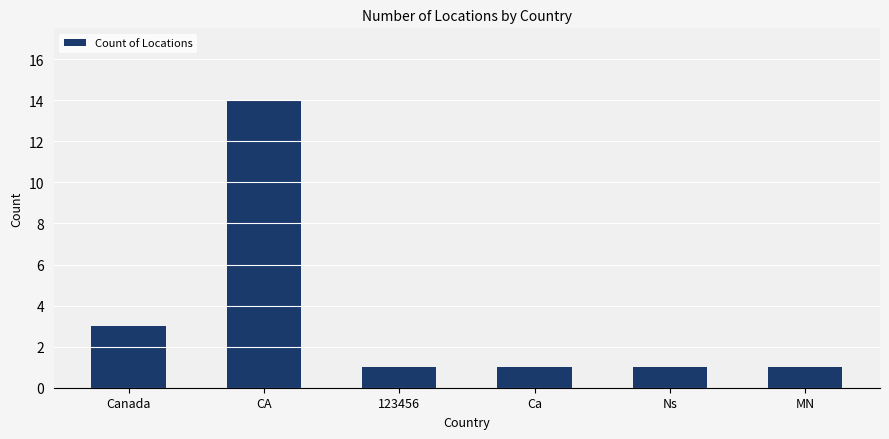

Where is the data nearest to the value 7?

Canada